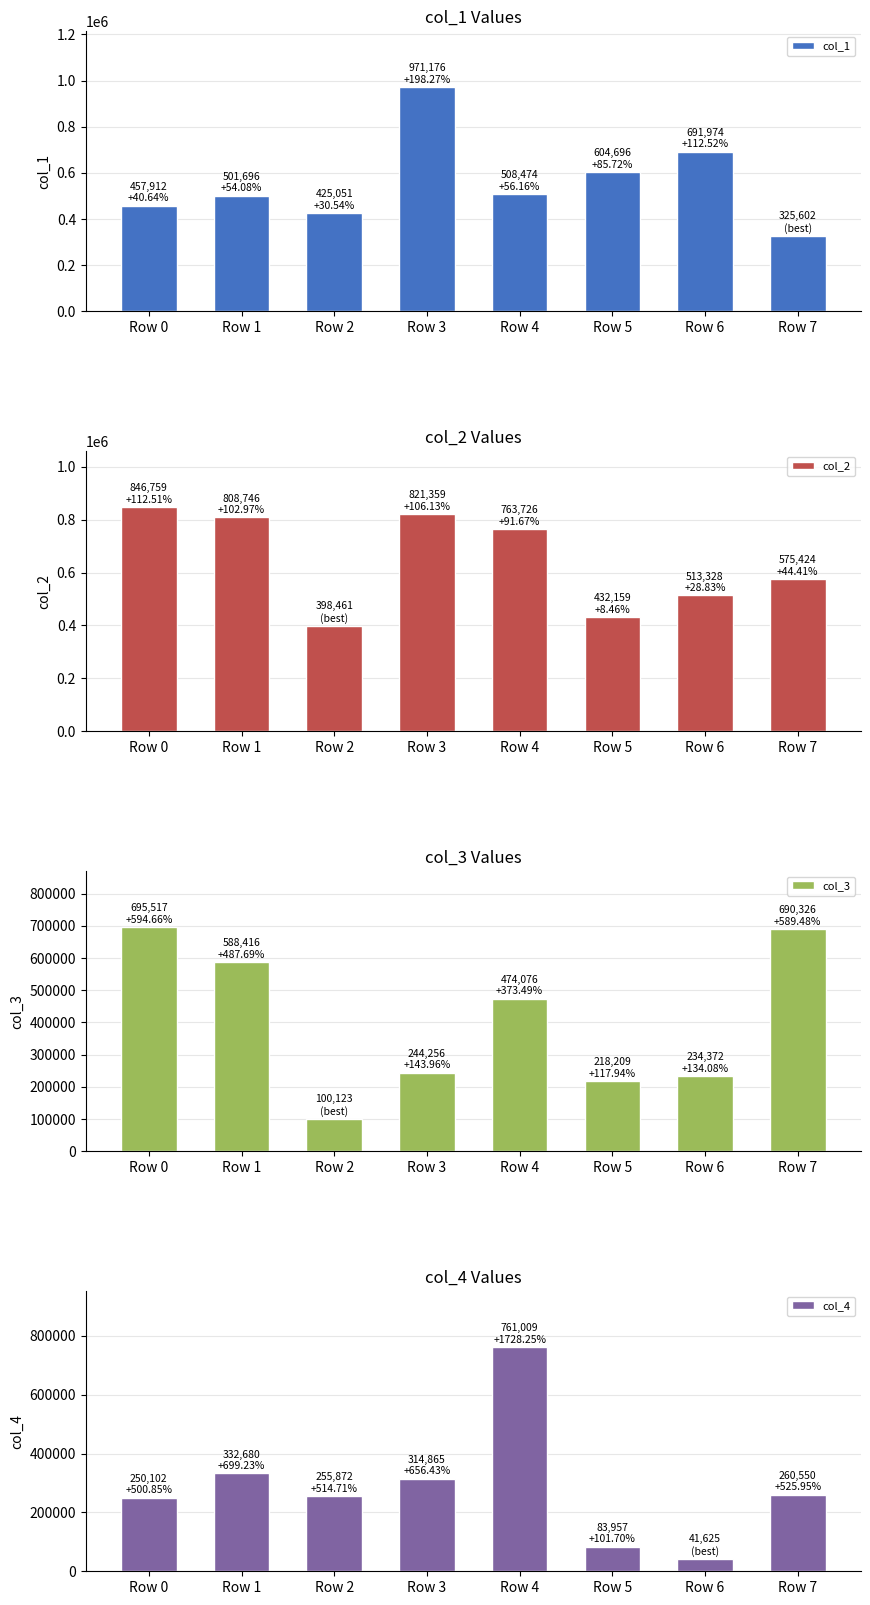

What is the difference between the maximum and second lowest values in the col_3 series?

477308